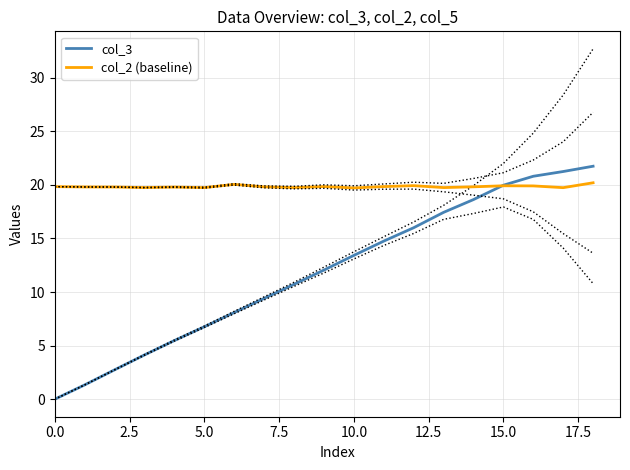

Is this an area chart (filled region under the line)?

No